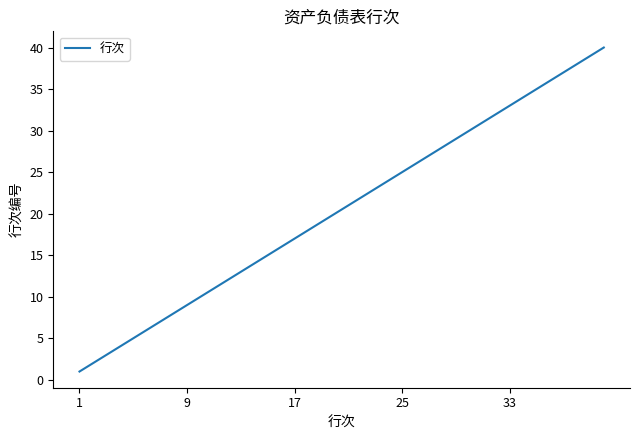

What is the difference between the maximum and minimum values?

39